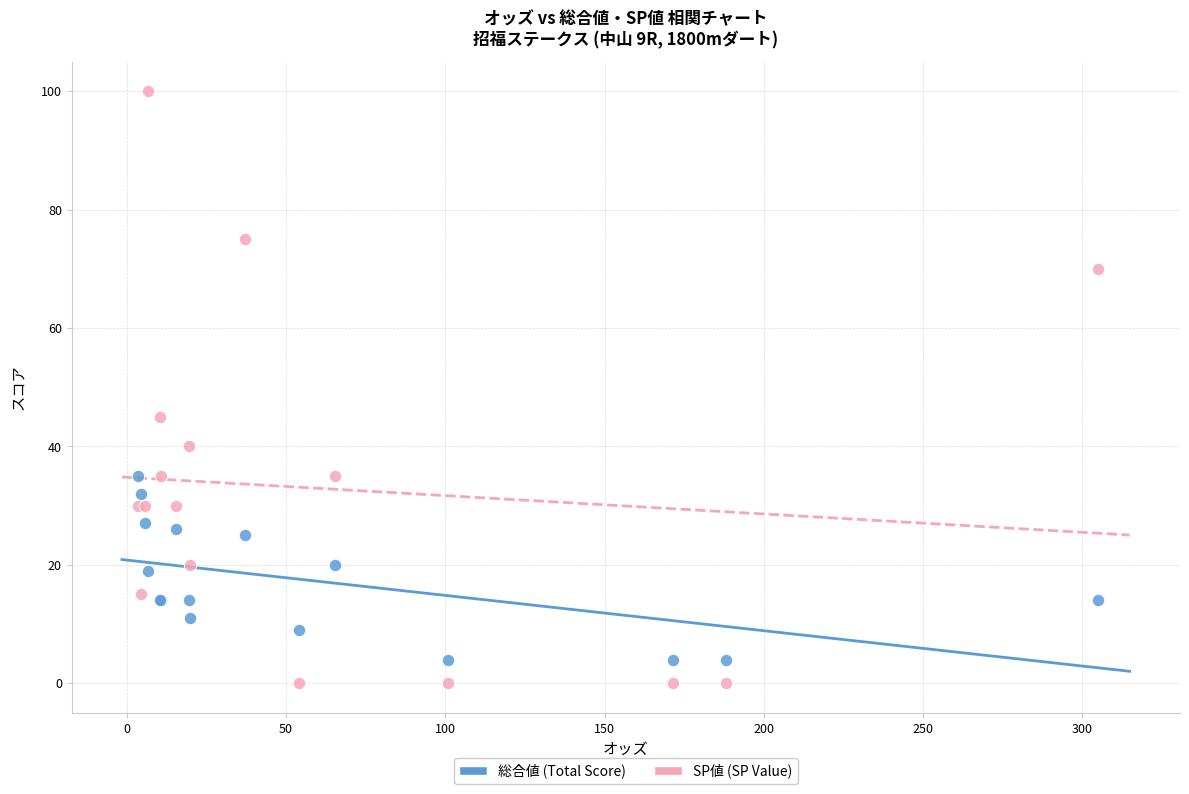

Which series has the widest spread of Y values?

SP値 (SP Value)